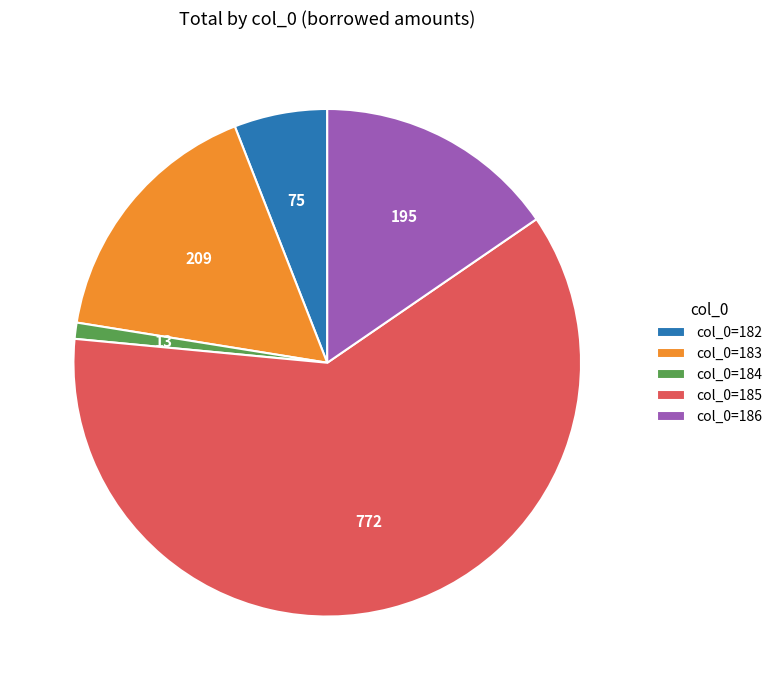

Rank the categories by value from highest to lowest.

col_0=185, col_0=183, col_0=186, col_0=182, col_0=184